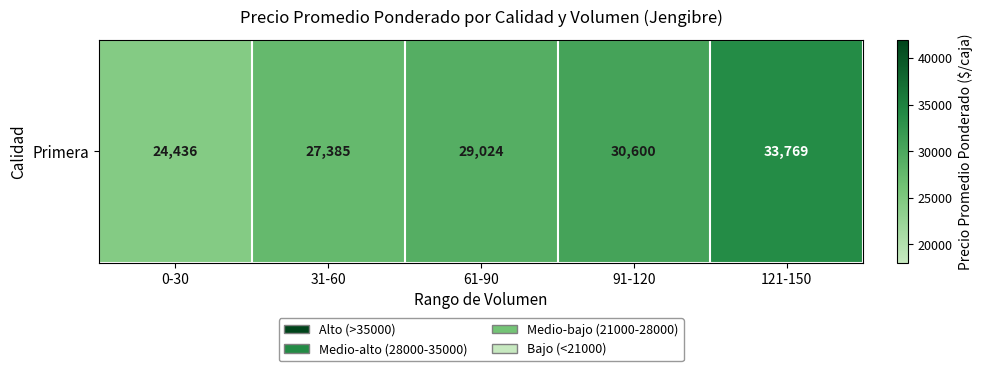

The value at 91-120 is 41939.6. True or false?

False